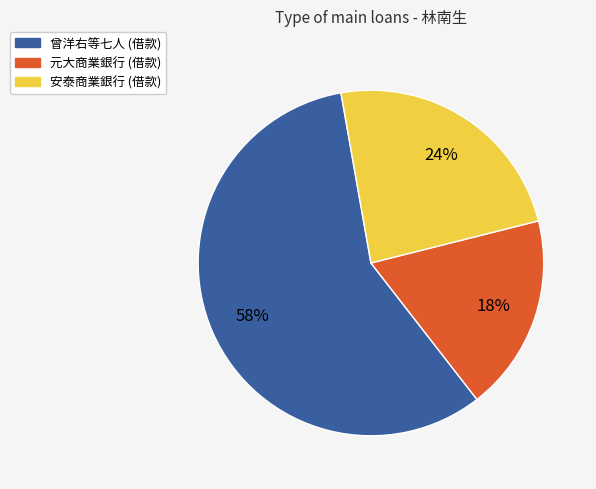

Is it true that 元大商業銀行 (借款) is 29% of the pie?

False